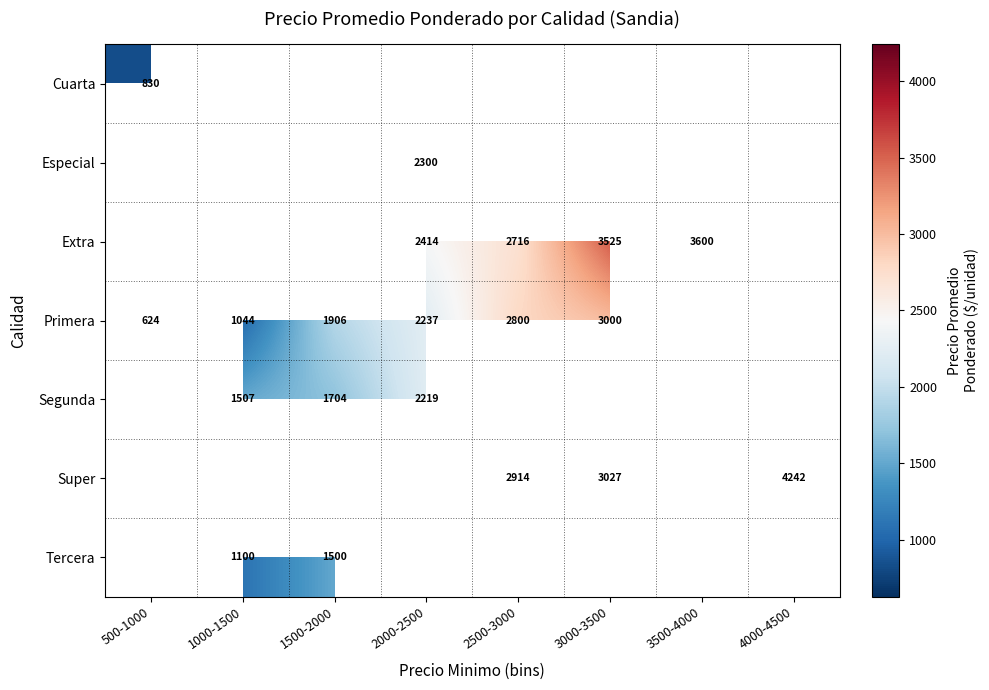

Which has a higher value, 500-1000 or 3000-3500?

3000-3500